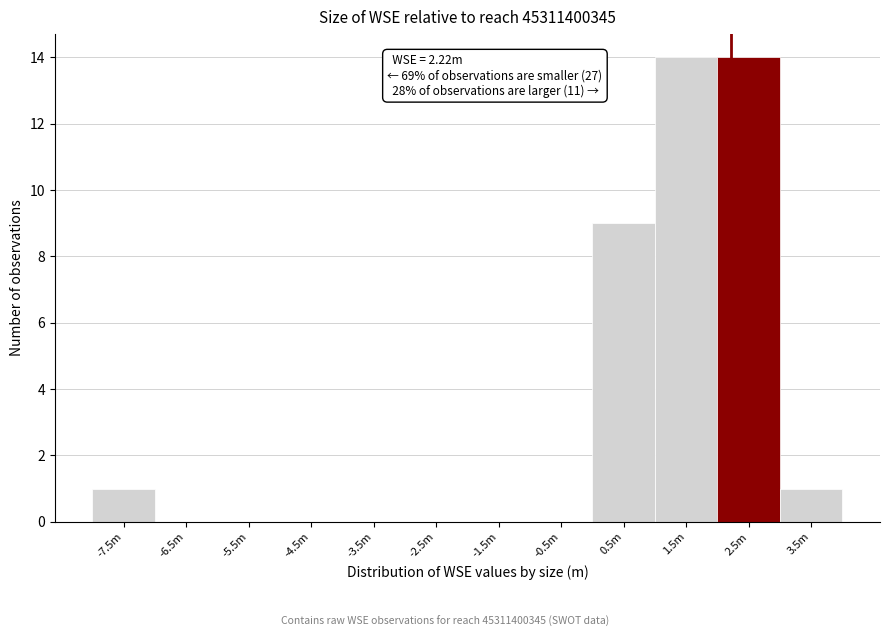

Reading right to left, transcribe all the data shown in this chart.

3.5m=1	2.5m=14	1.5m=14	0.5m=9	-0.5m=0	-1.5m=0	-2.5m=0	-3.5m=0	-4.5m=0	-5.5m=0	-6.5m=0	-7.5m=1